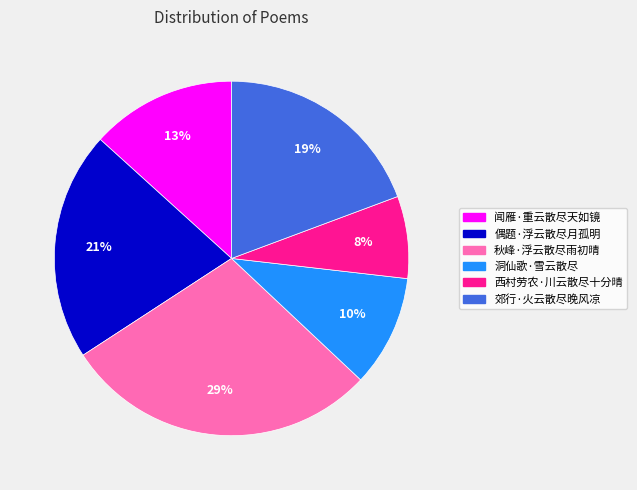

What is the ratio of the value at 郊行·火云散尽晚风凉 to the value at 秋峰·浮云散尽雨初晴?

0.7